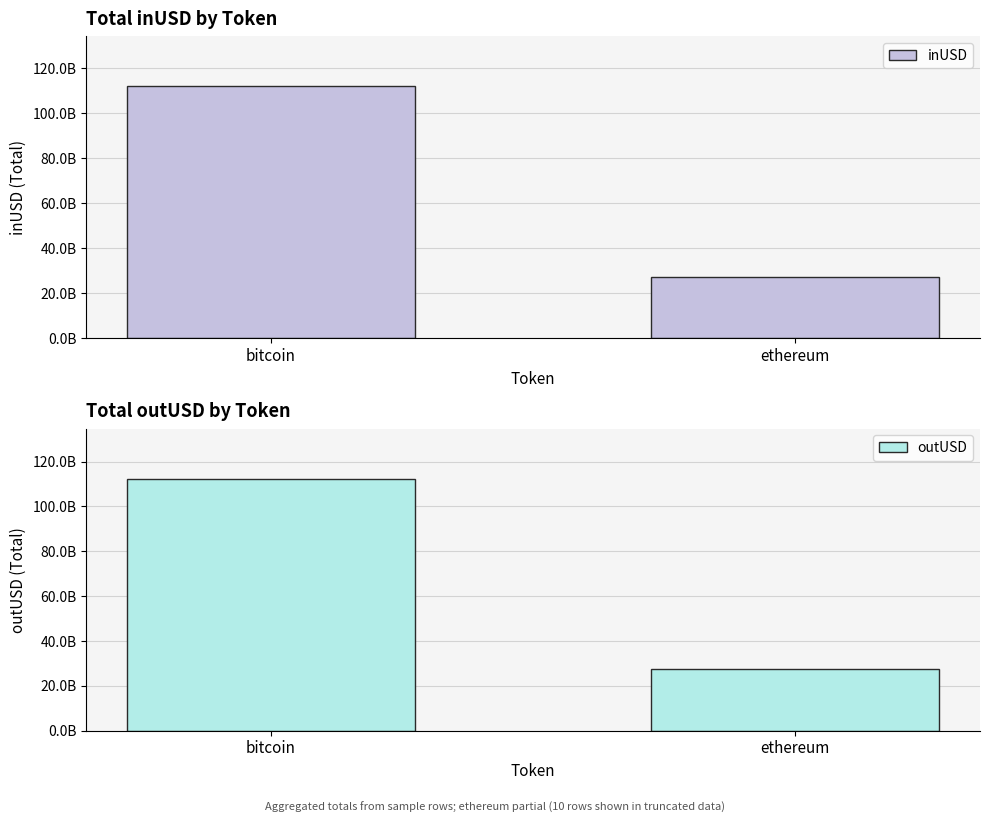

Which category has the highest value across all series?

bitcoin